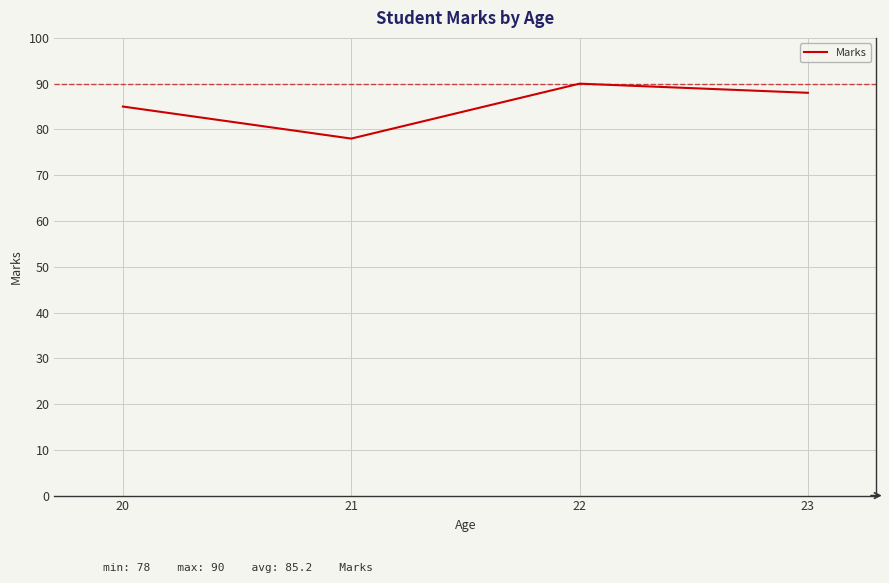

Reading left to right, extract all data points from this chart.

20=85	21=78	22=90	23=88